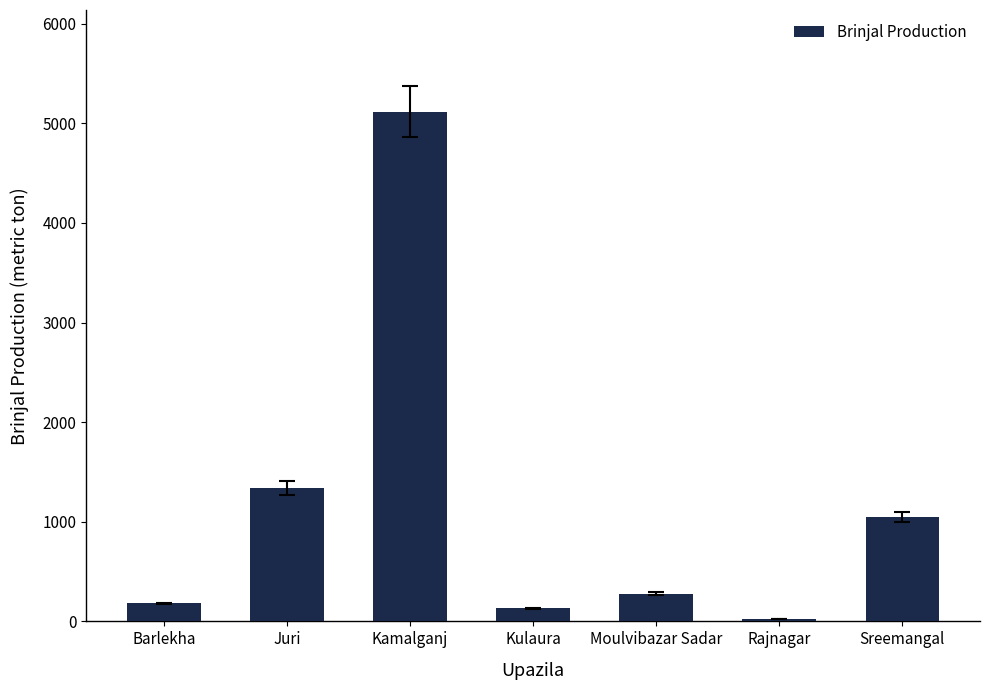

Reading left to right, what are all the values shown in this chart?

Barlekha=180	Juri=1340	Kamalganj=5115	Kulaura=130	Moulvibazar Sadar=278	Rajnagar=20	Sreemangal=1050